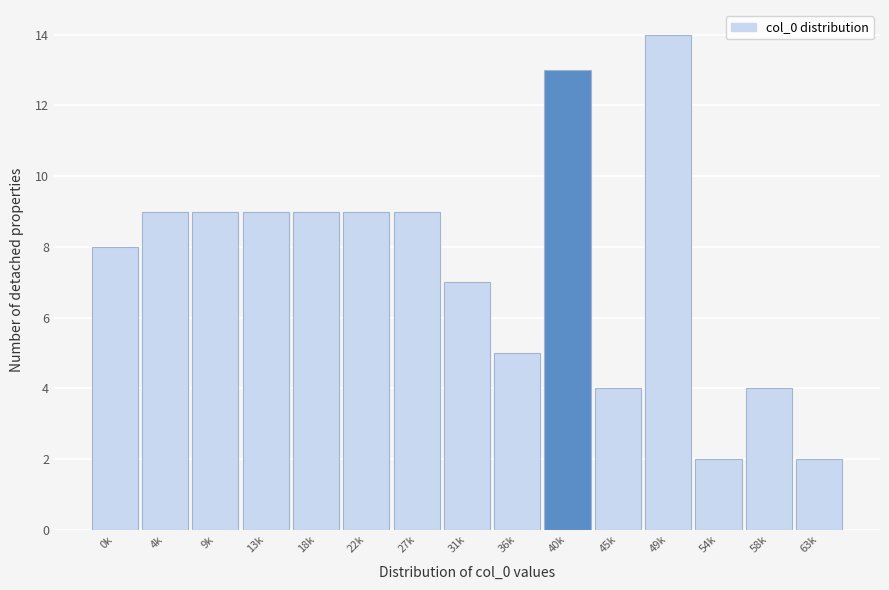

Reading right to left, extract all data points from this chart.

2	4	2	14	4	13	5	7	9	9	9	9	9	9	8